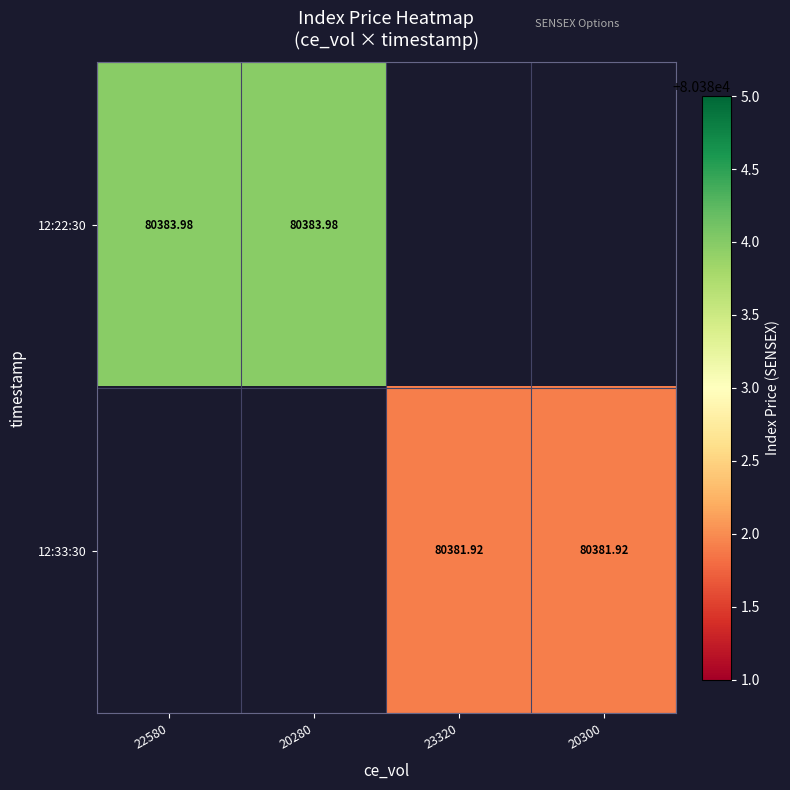

Is it true that 12:22:30 equals -40475.5 at 20300?

False